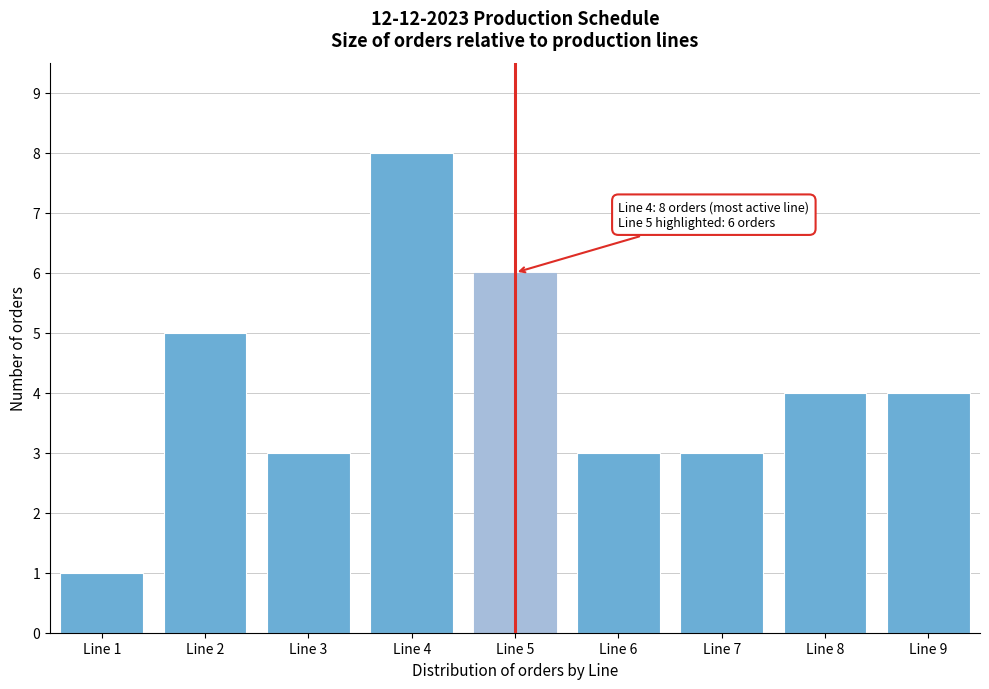

Reading left to right, extract all data points from this chart.

1	5	3	8	6	3	3	4	4